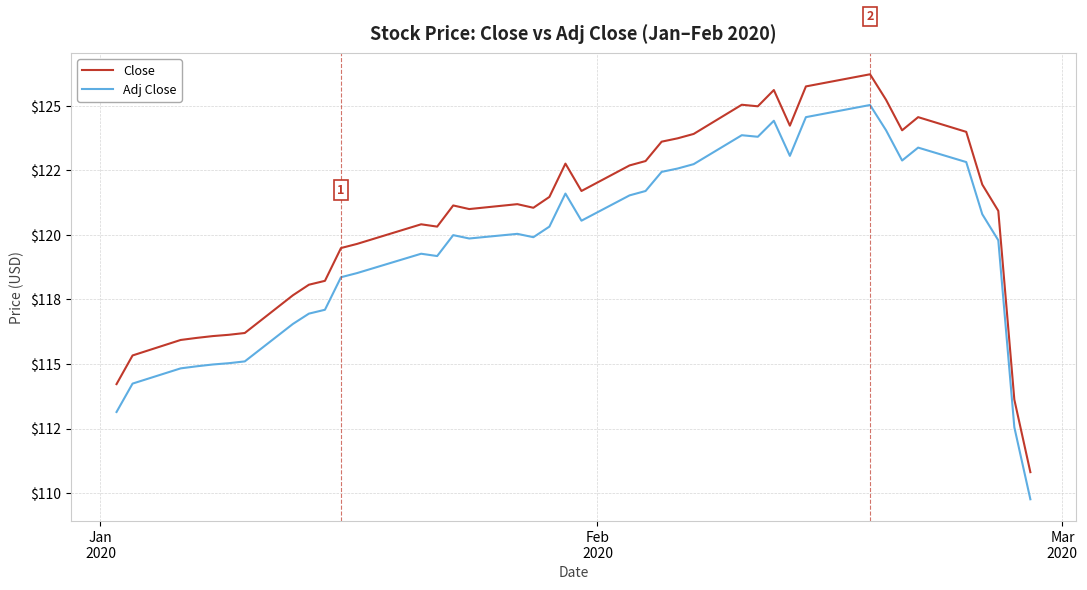

Does the chart display data point markers on the line(s)?

No